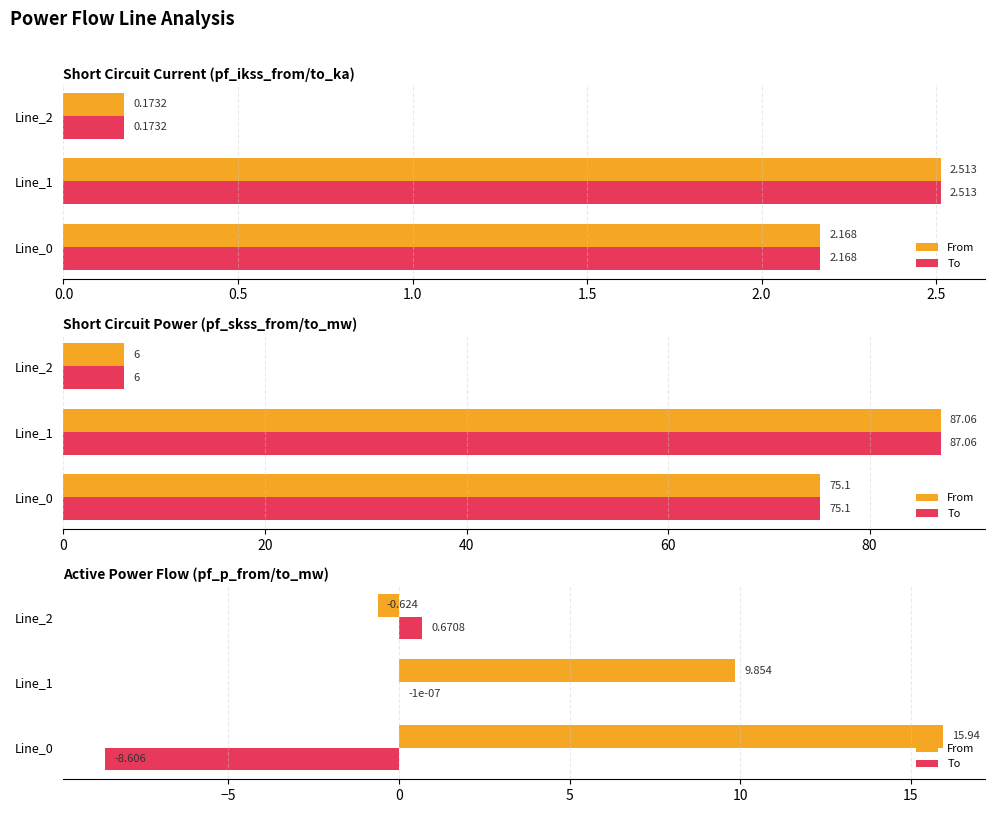

What position from the left is 1.0?

3